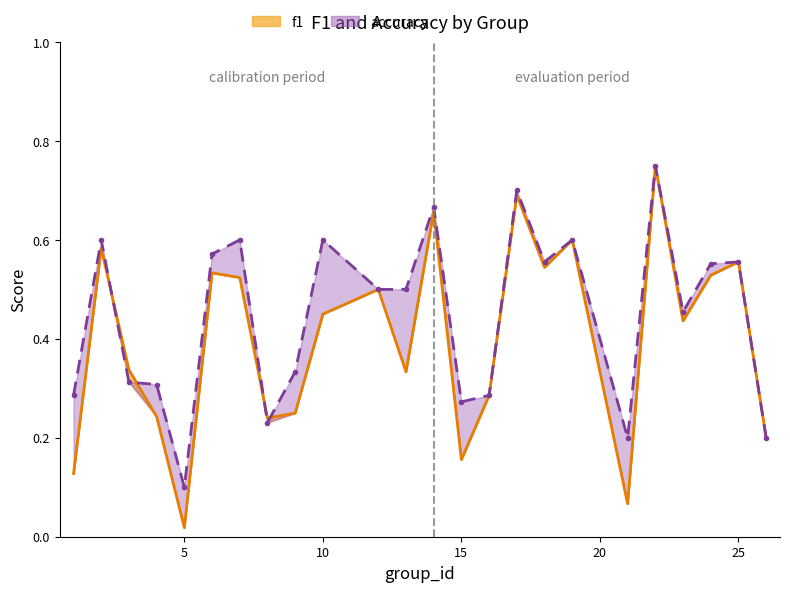

At how many categories does at least one series exceed 0?

24